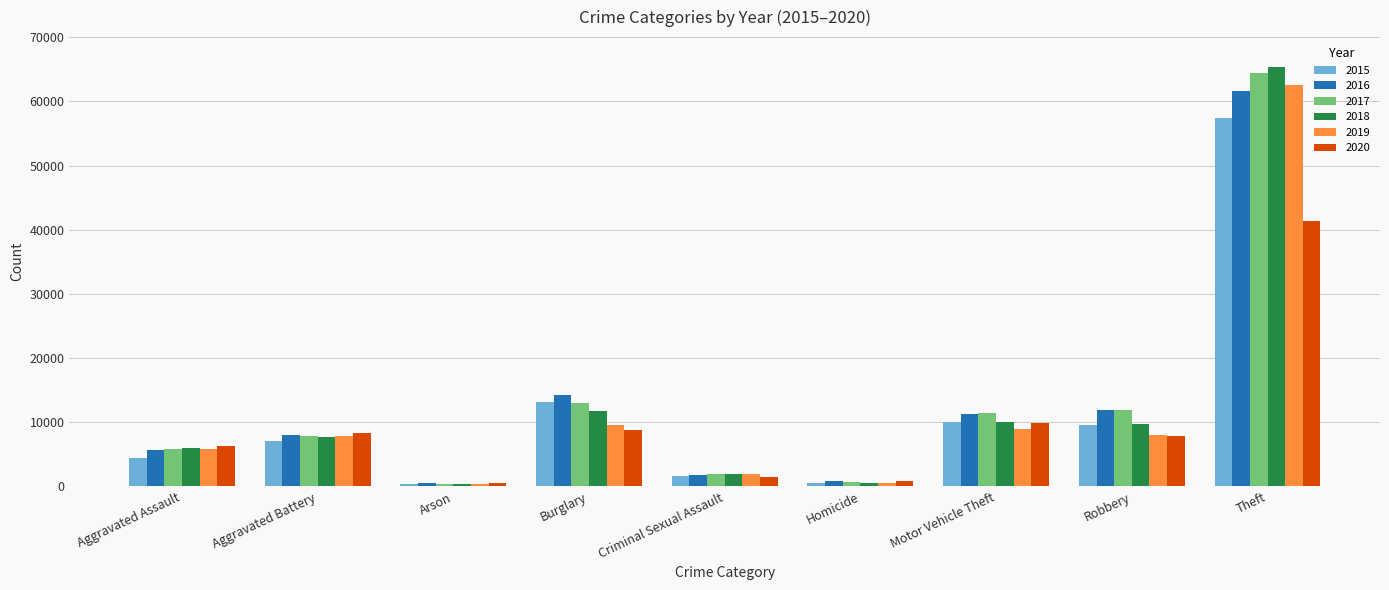

At how many categories does at least one series exceed 46643?

1